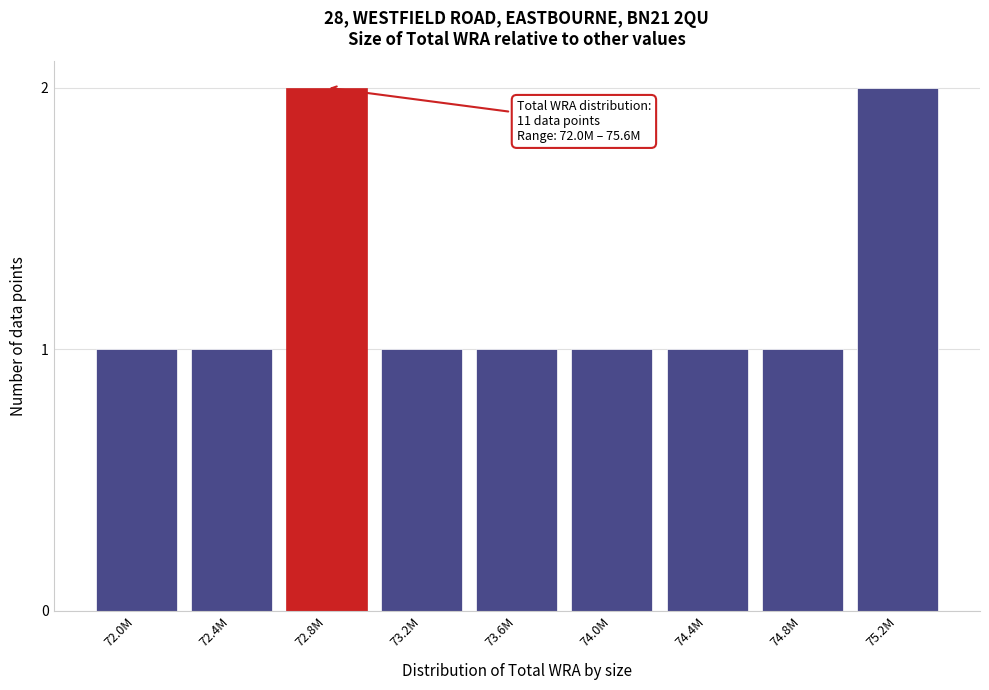

Reading left to right, what are all the values shown in this chart?

1	1	2	1	1	1	1	1	2